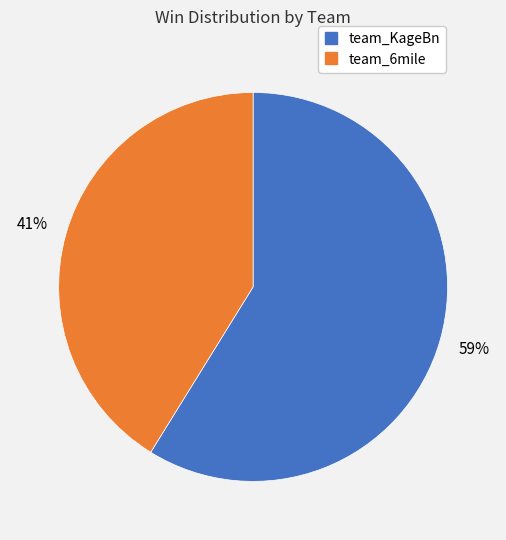

To the nearest percent, what is the difference between the largest and smallest slice percentages?

18%